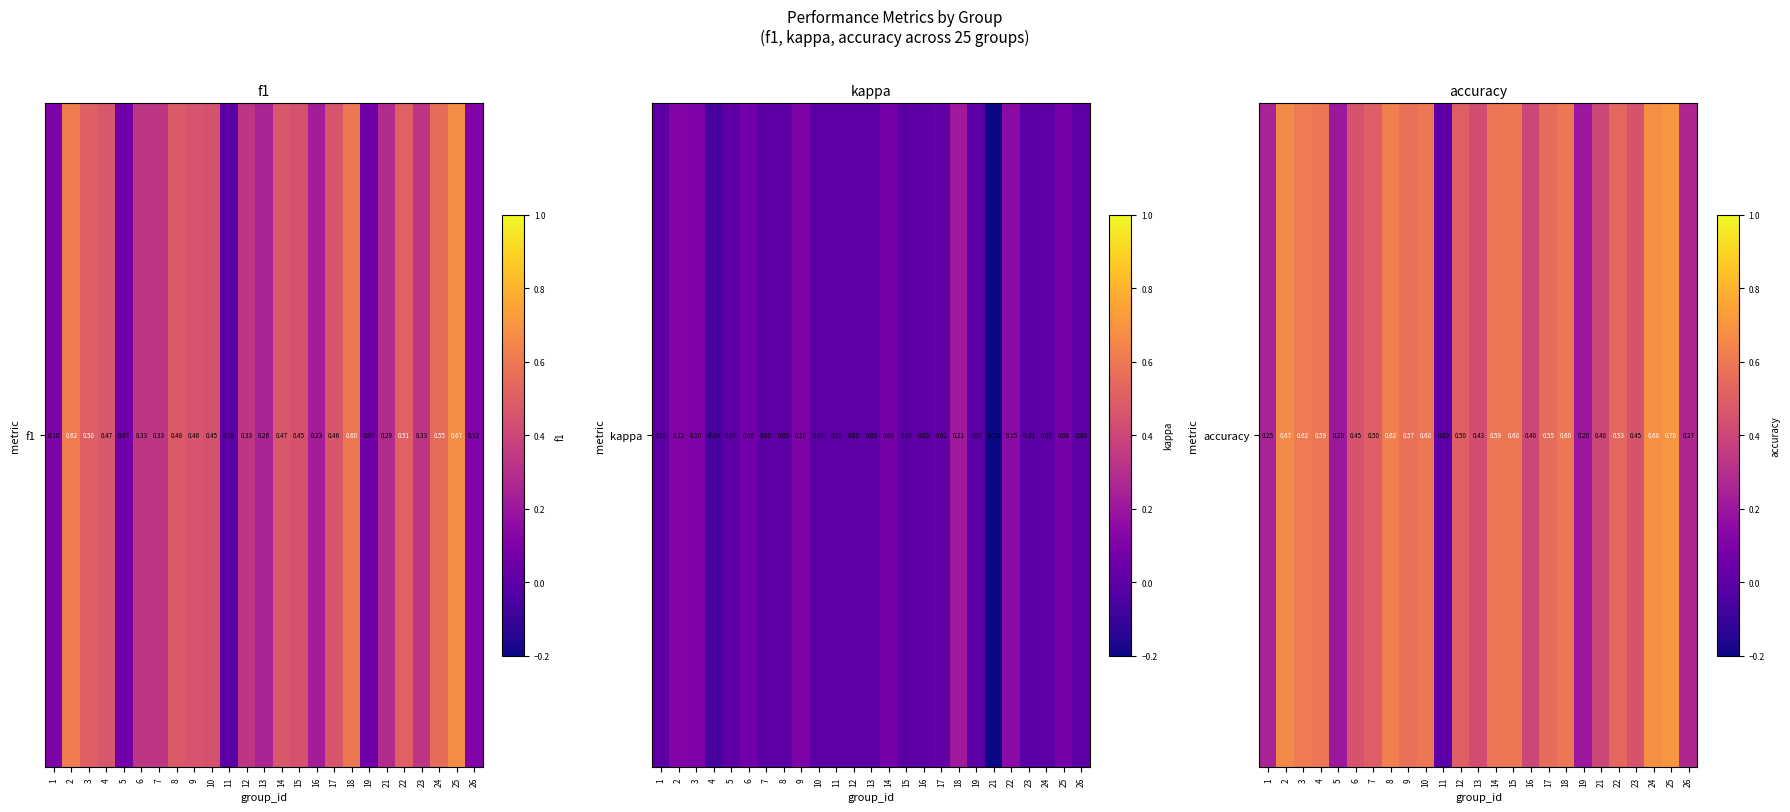

True or false: the data shows 0.5 at 7.

True